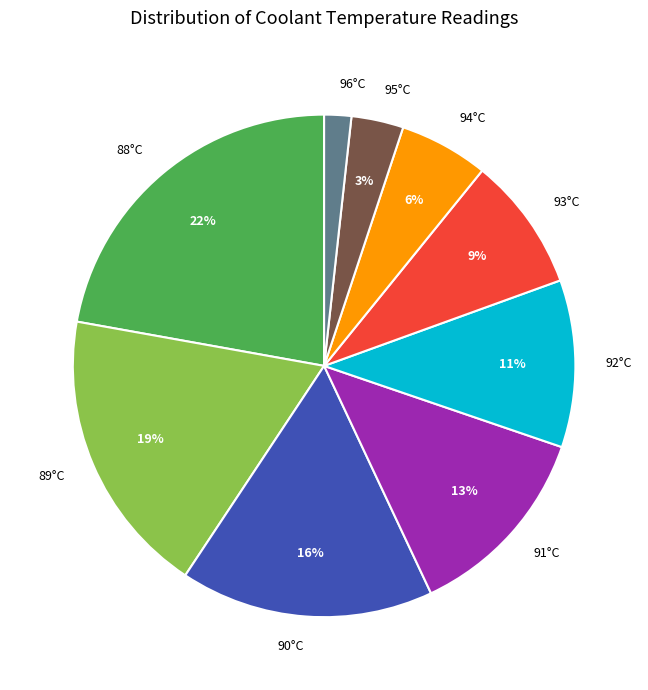

How many segments does this pie chart have?

9